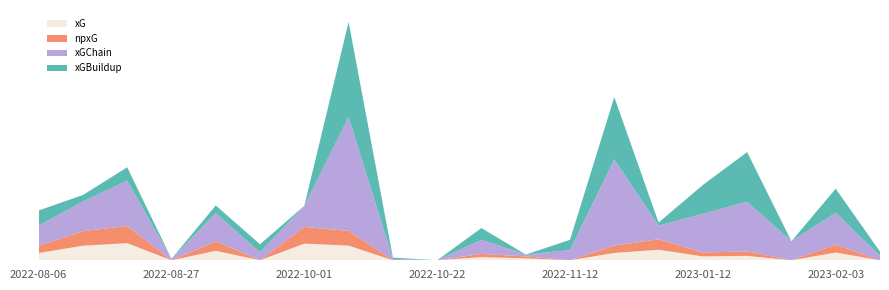

Reading right to left, transcribe all the data shown in this chart.

xG: 0.0	0.1	0.0	0.1	0.0	0.1	0.1	0.0	0.0	0.0	0.0	0.0	0.2	0.2	0.0	0.1	0.0	0.2	0.2	0.1
npxG: 0.0	0.1	0.0	0.1	0.0	0.1	0.1	0.0	0.0	0.0	0.0	0.0	0.2	0.2	0.0	0.1	0.0	0.2	0.2	0.1
xGChain: 0.1	0.4	0.2	0.6	0.5	0.2	1.0	0.1	0.0	0.2	0.0	0.0	1.4	0.3	0.1	0.3	0.0	0.5	0.4	0.2
xGBuildup: 0.1	0.3	0.0	0.6	0.3	0.0	0.7	0.1	0.0	0.1	0.0	0.0	1.1	0.0	0.1	0.1	0.0	0.2	0.1	0.2